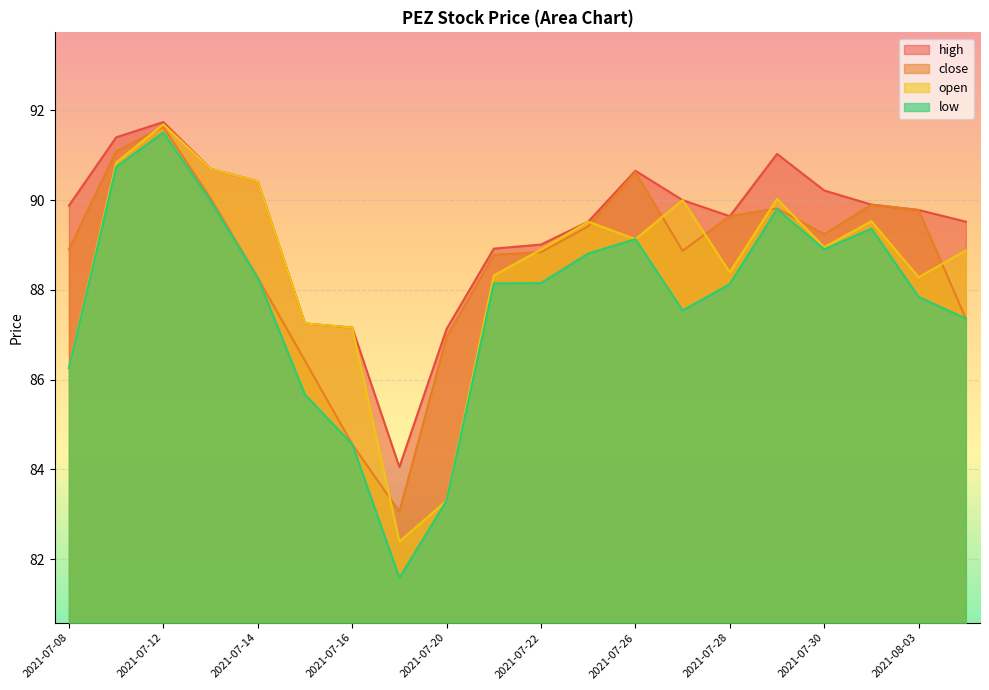

Reading right to left, list all the values displayed in this chart.

high: 89.5	89.8	89.9	90.2	91.0	89.6	90.0	90.7	89.5	89.0	88.9	87.1	84.0	87.2	87.3	90.4	90.7	91.7	91.4	89.9
close: 87.4	89.8	89.9	89.2	89.8	89.6	88.9	90.6	89.4	88.8	88.8	87.0	83.1	84.6	86.4	88.3	90.0	91.6	91.1	88.9
open: 88.9	88.3	89.5	89.0	90.0	88.4	90.0	89.1	89.5	88.9	88.3	83.3	82.4	87.2	87.3	90.4	90.7	91.7	90.8	86.3
low: 87.4	87.8	89.4	88.9	89.8	88.1	87.5	89.1	88.8	88.2	88.1	83.3	81.6	84.6	85.7	88.3	90.0	91.5	90.7	86.3